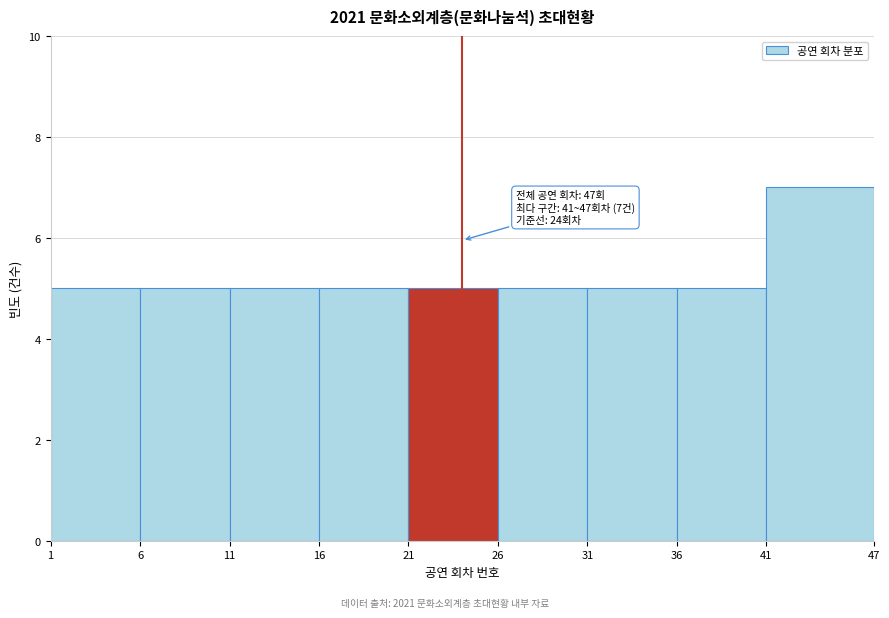

Over which range of the x-axis is the bar tallest?

41 to 47